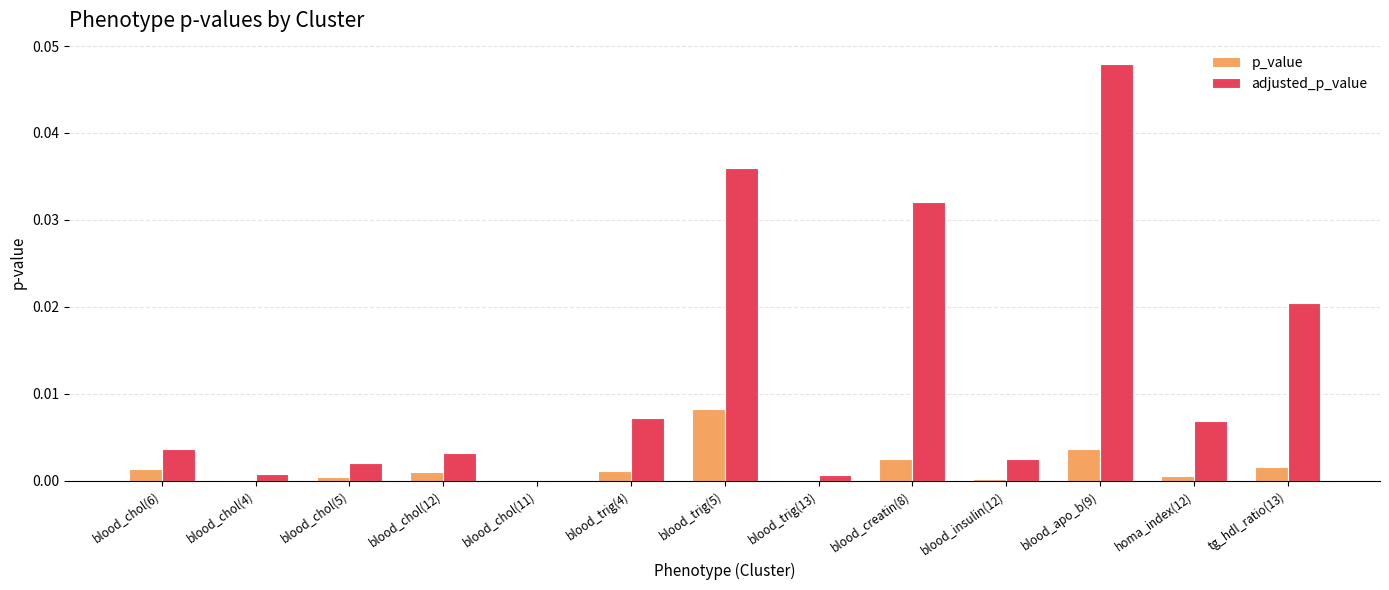

Is it true that adjusted_p_value equals 0.0 at blood_chol(11)?

True